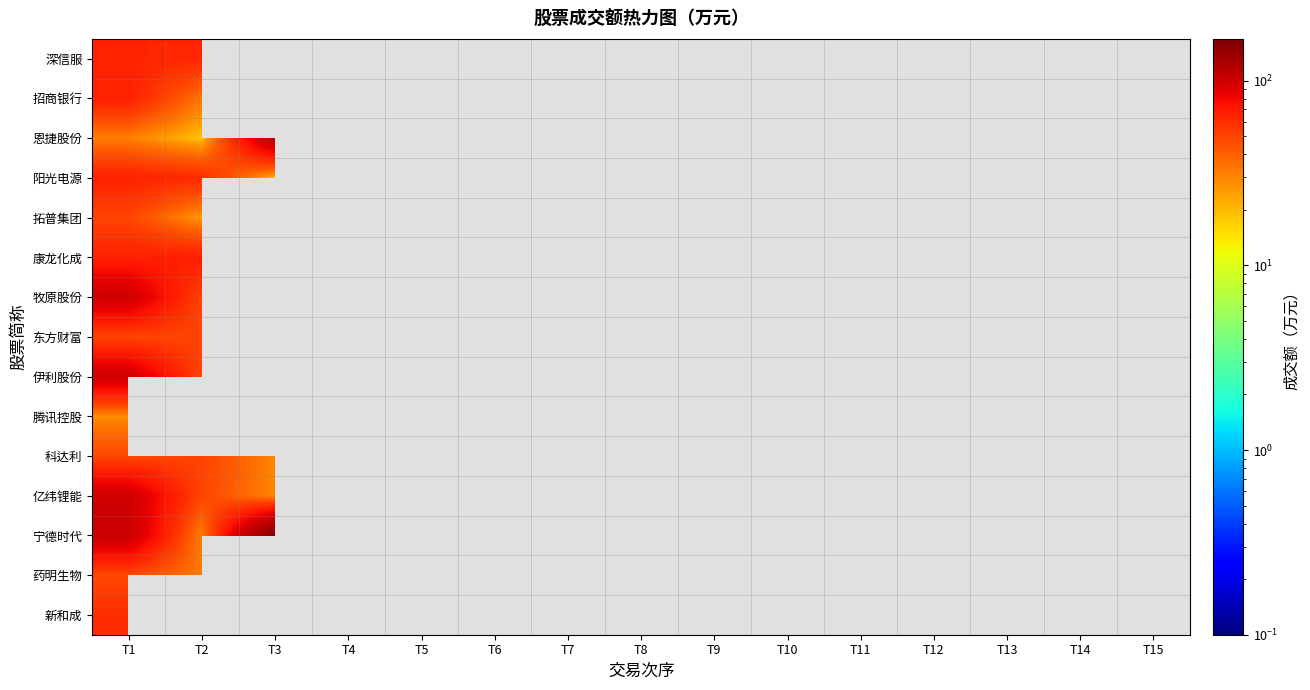

Which has a higher value, T10 or T14?

T14